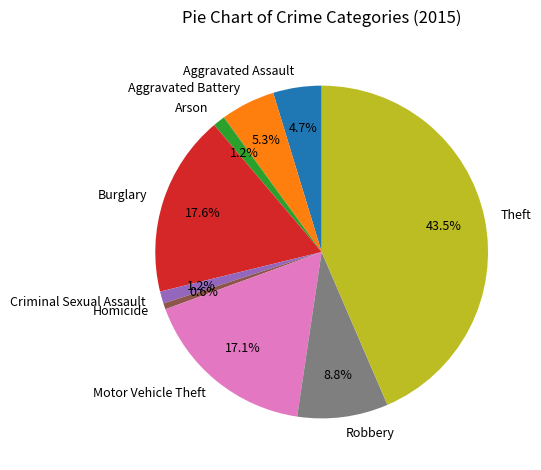

To the nearest percent, what is the difference between the Motor Vehicle Theft and Homicide slice percentages?

16%